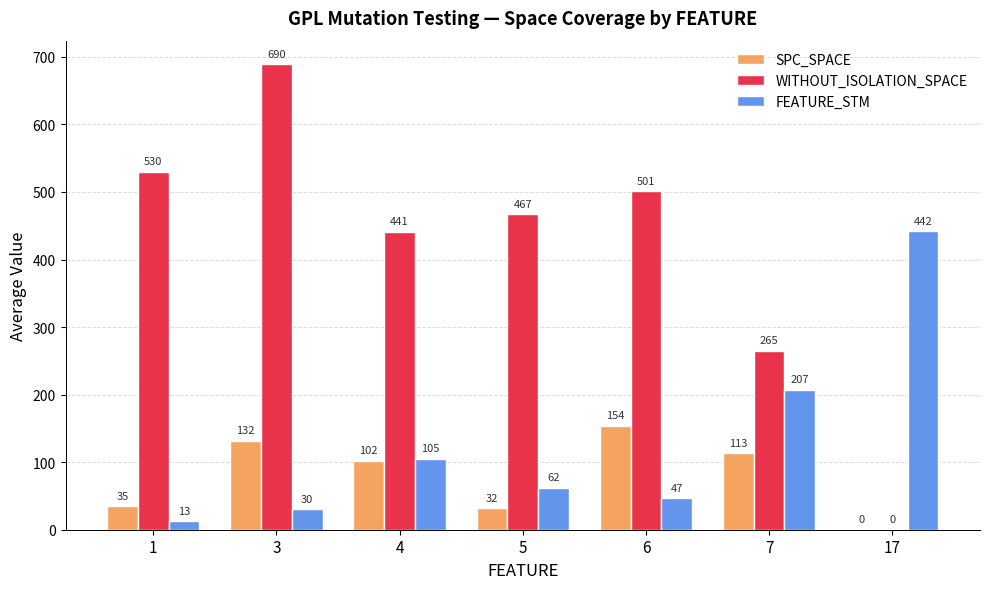

Count the number of data series in this chart.

3